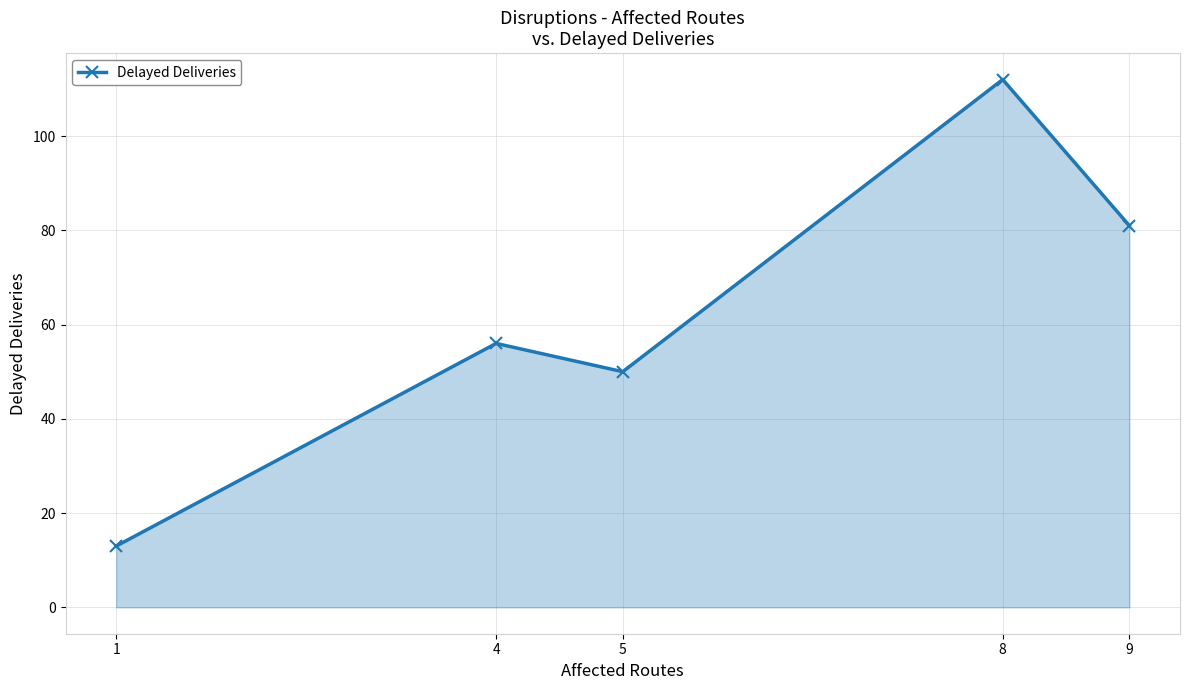

At which category does the chart reach its peak across all series?

8